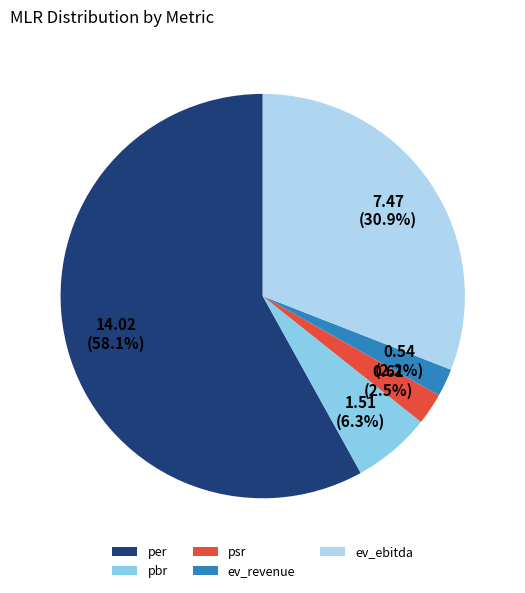

How many segments does this pie chart have?

5